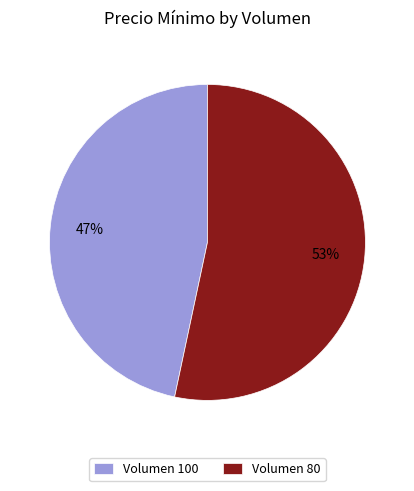

To the nearest percent, what portion does Volumen 80 represent?

53%